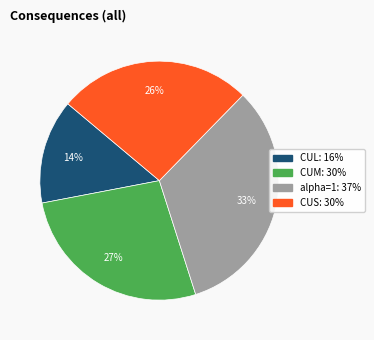

What percentage is the CUM slice, to the nearest percent?

27%